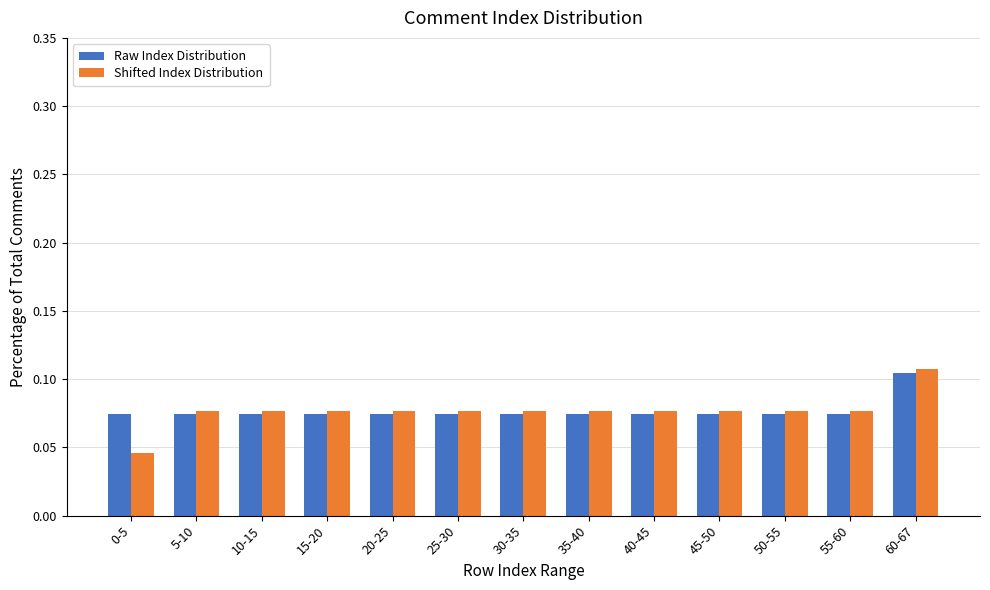

How many Raw Index Distribution values are between 0 and 1?

13